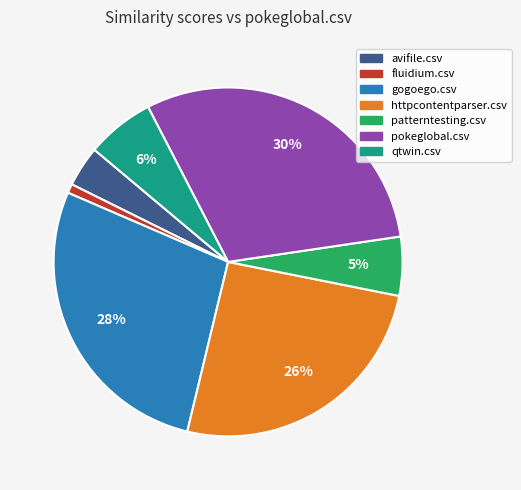

Which category has the biggest portion of the pie?

pokeglobal.csv